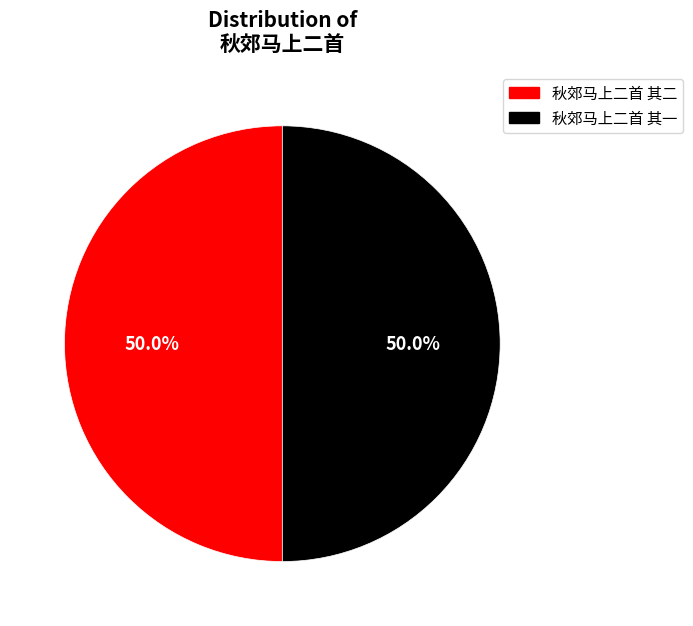

How many segments does this pie chart have?

2